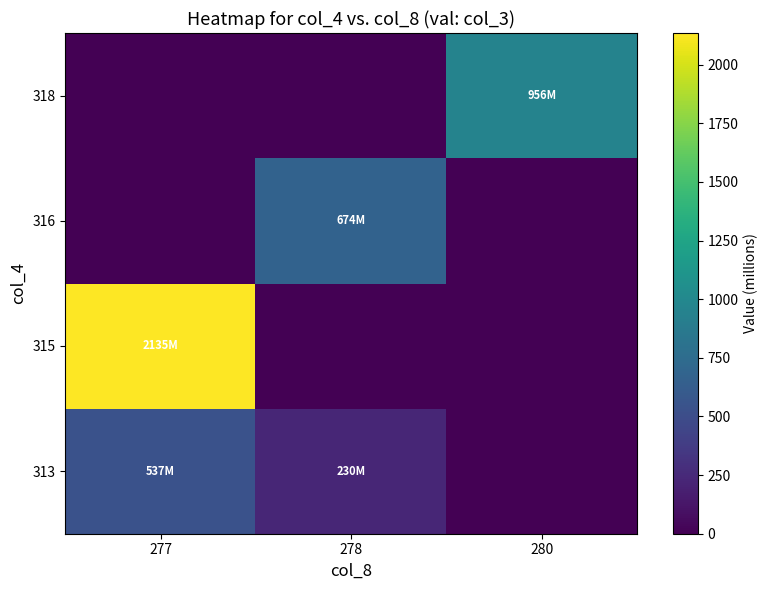

Rank the series by their maximum value, from highest to lowest.

315, 318, 316, 313